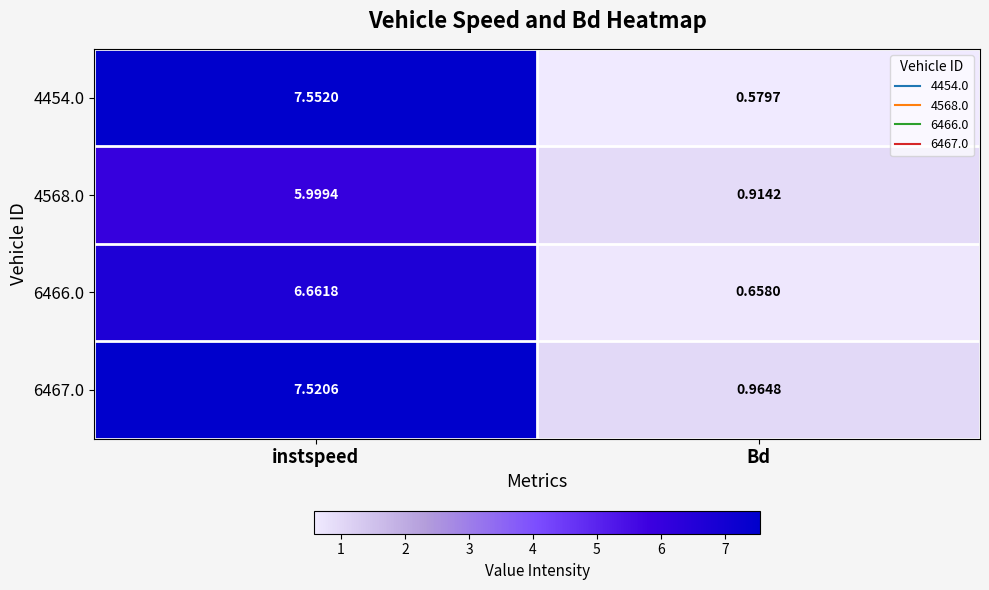

Which label corresponds to the smallest value in the chart?

Bd